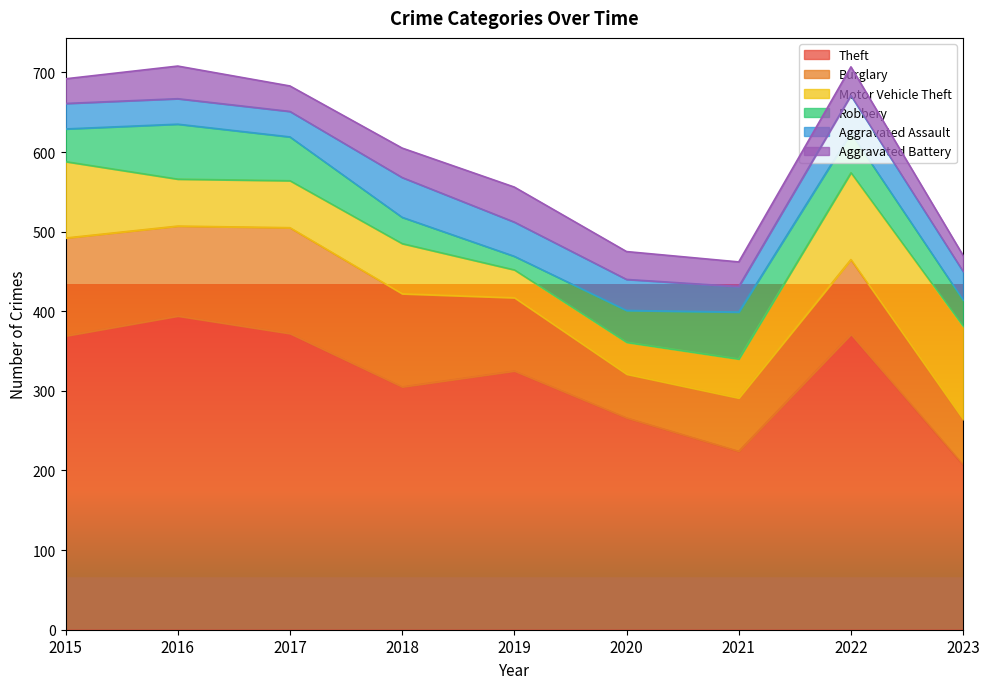

At which category is the sum across all series the highest?

2016